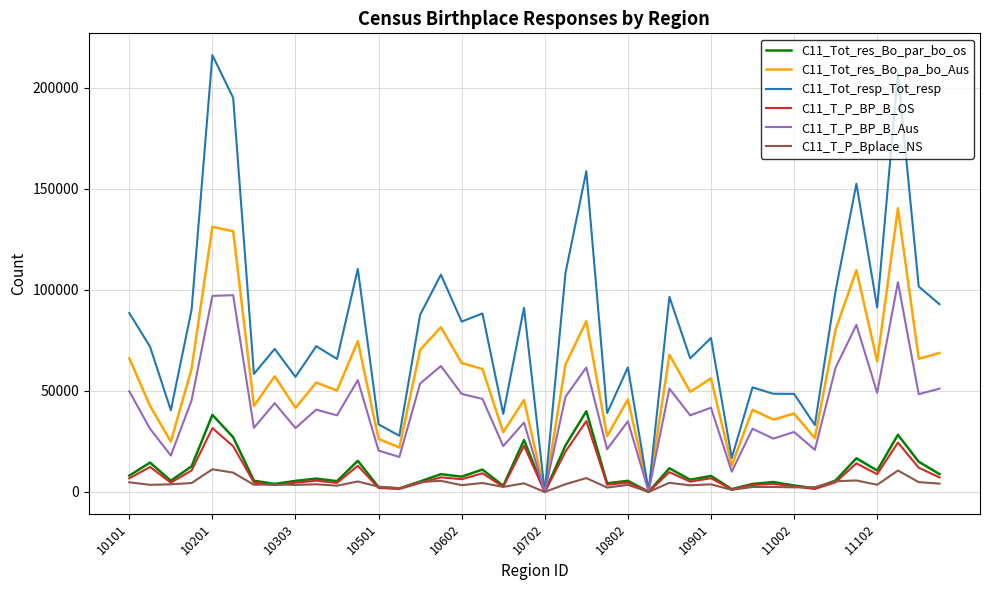

Which series has the largest range (max minus min)?

C11_Tot_resp_Tot_resp